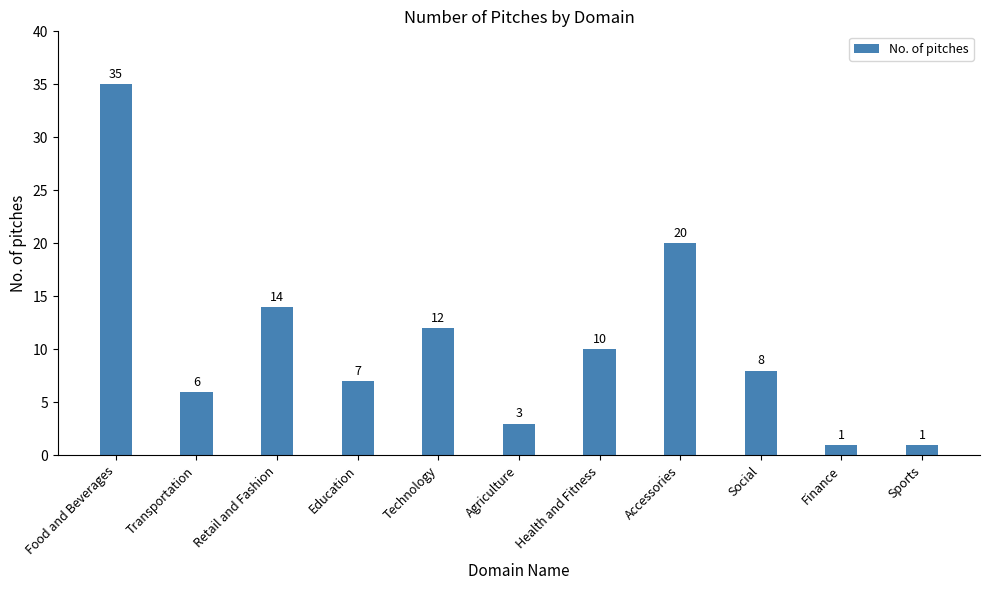

How many categories are shown in the chart?

11